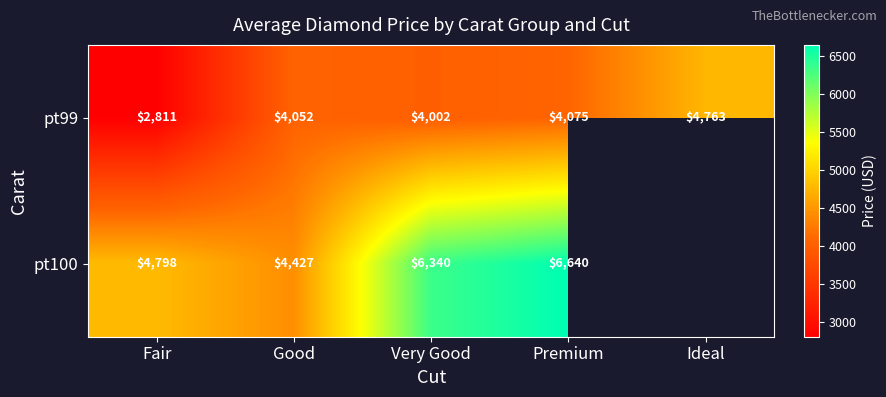

What is the difference between the maximum and second lowest values in the pt99 series?

761